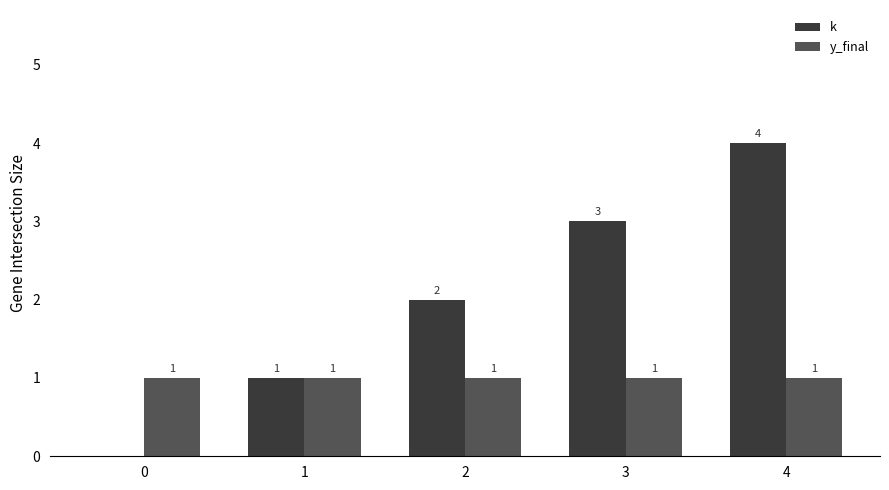

The k series shows 1 at 1. True or false?

True